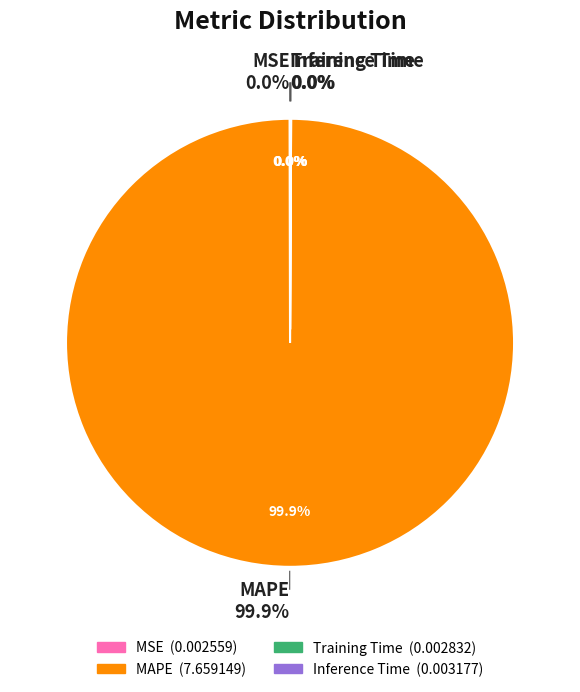

What is the change in value from MAPE to Training Time?

-7.7